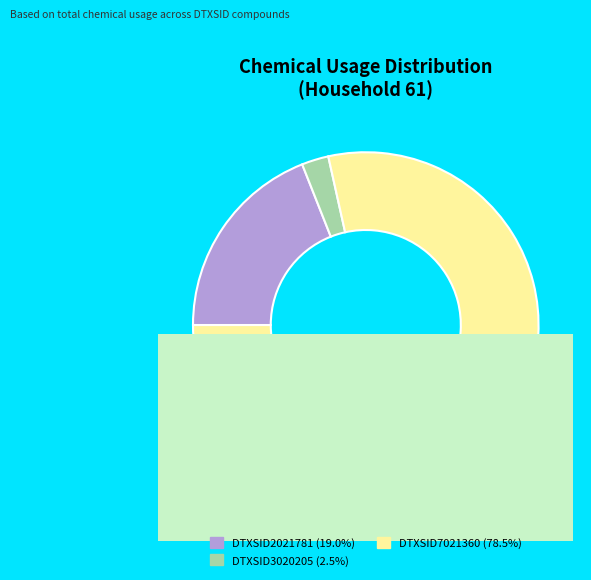

How many segments does this pie chart have?

3